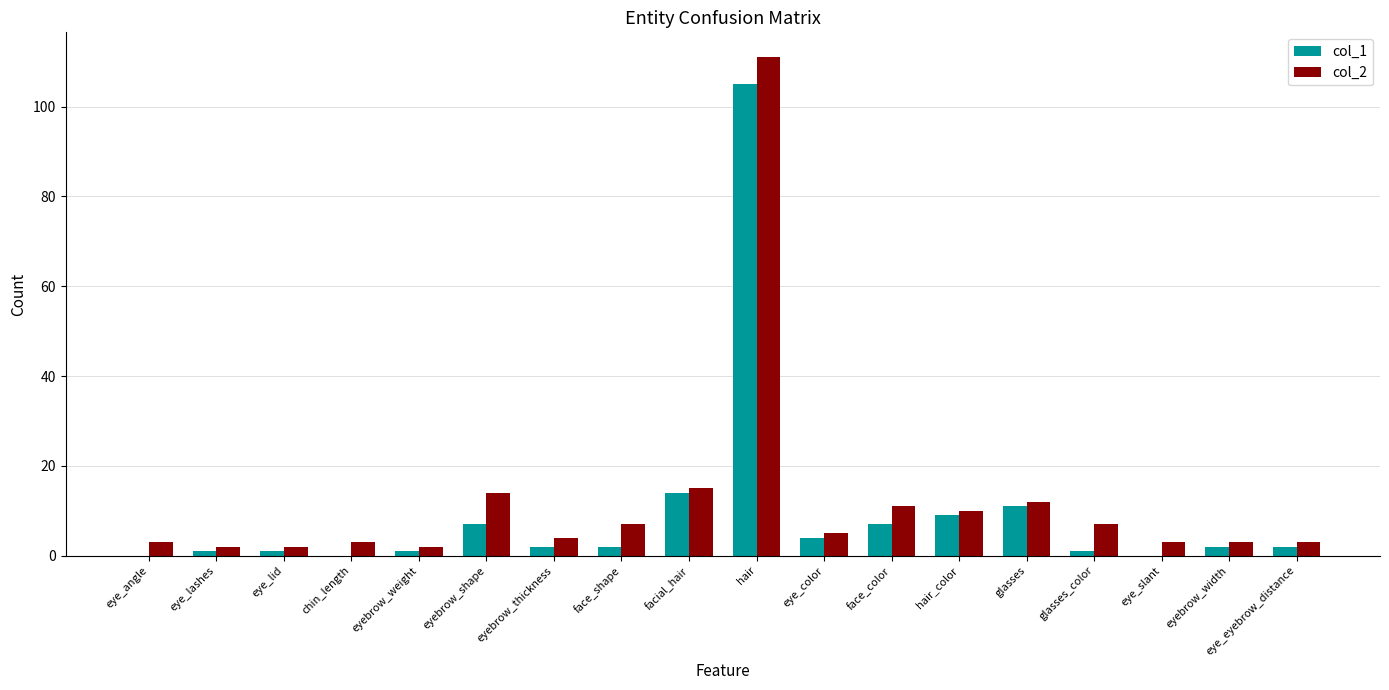

Which category has the highest value across all series?

hair